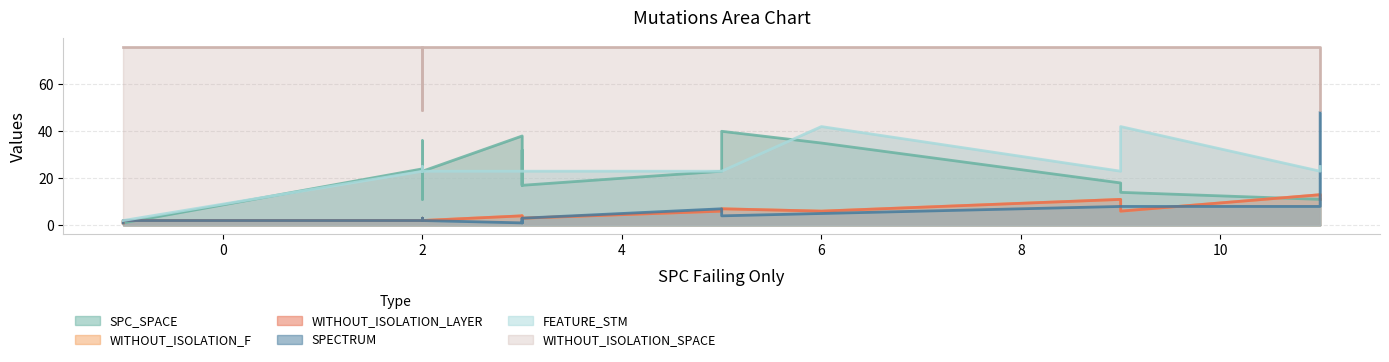

Which series has the largest range (max minus min)?

SPECTRUM